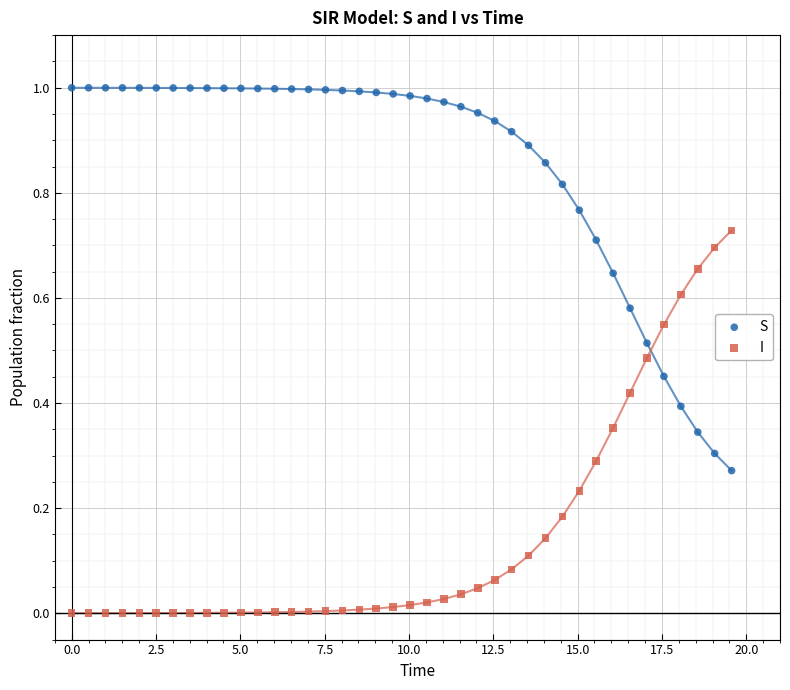

Which series contains the highest Y value?

S